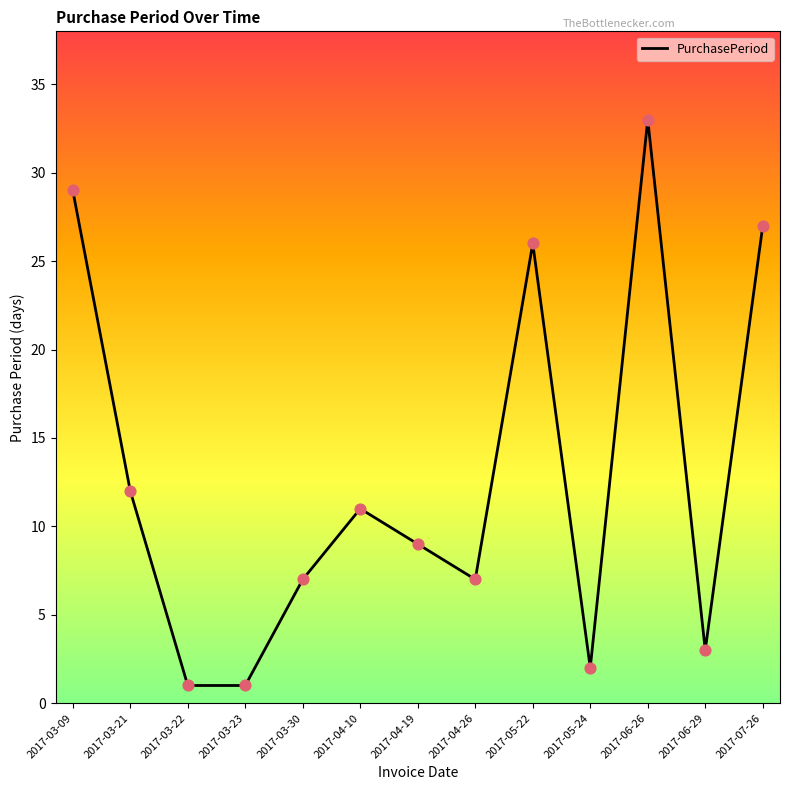

What is the change in value from 2017-05-22 to 2017-05-24?

-24